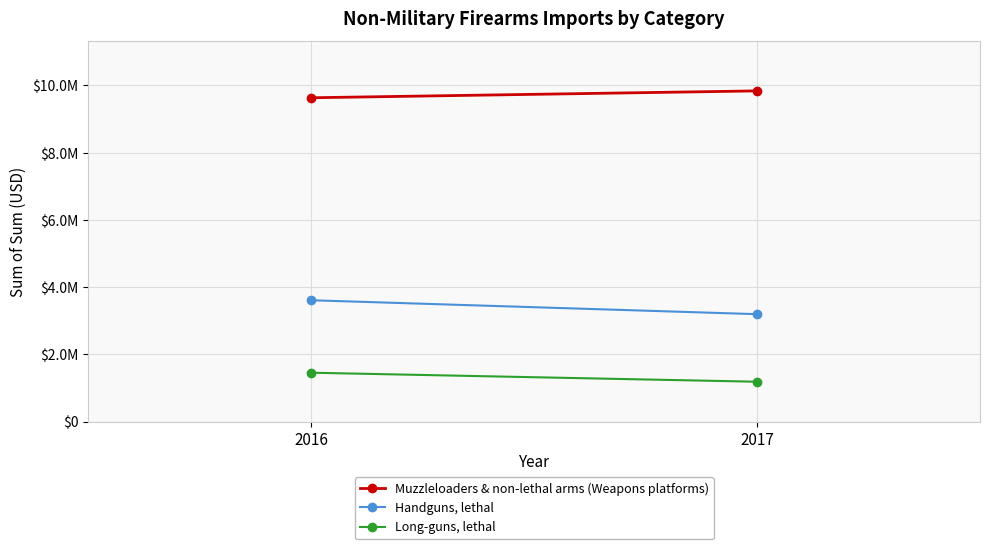

True or false: Muzzleloaders & non-lethal arms (Weapons platforms) has a value of 9837292 at 2017.

True